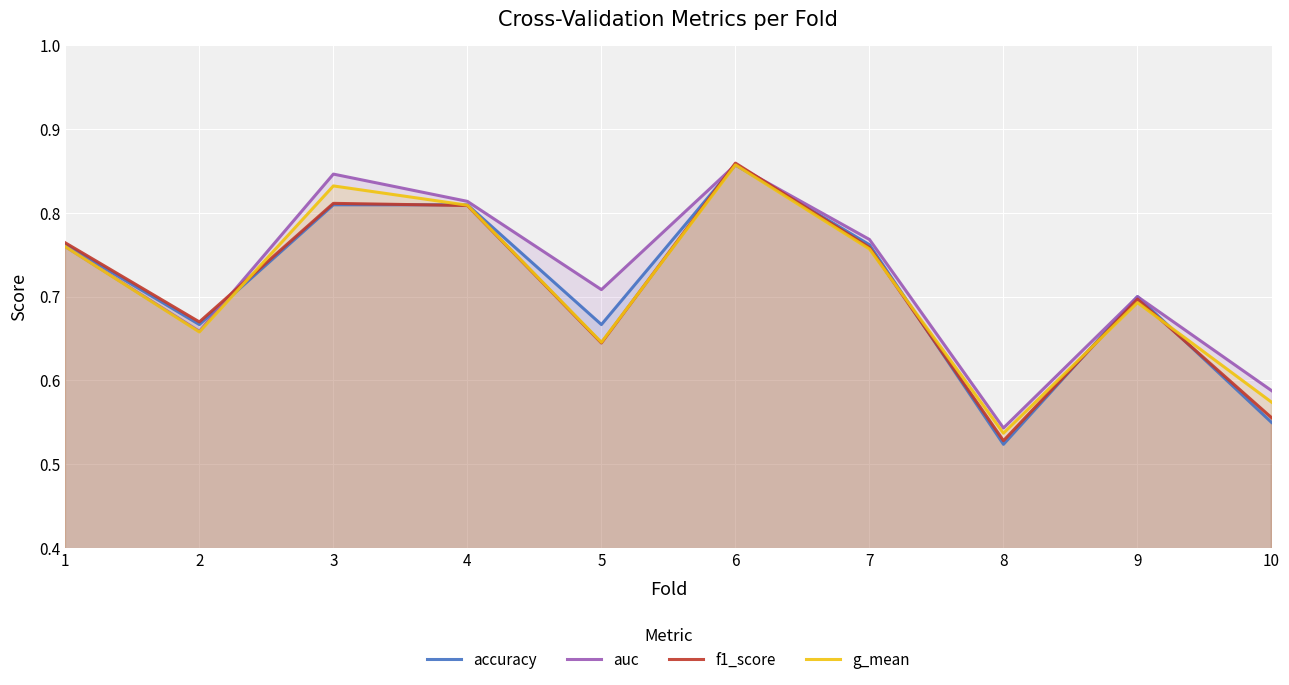

List the series in order of their peak value, highest first.

f1_score, auc, accuracy, g_mean